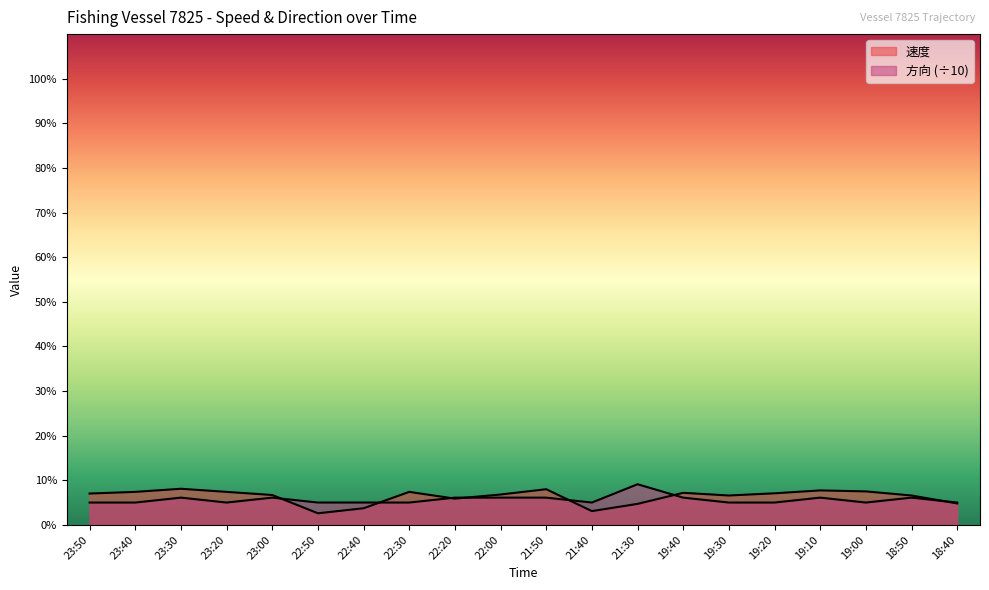

Count the number of data series in this chart.

2